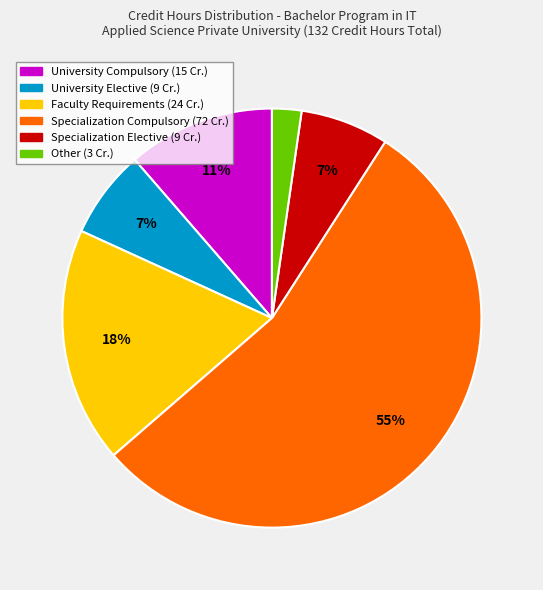

What is the largest slice in the pie chart?

Specialization Compulsory (72 Cr.)